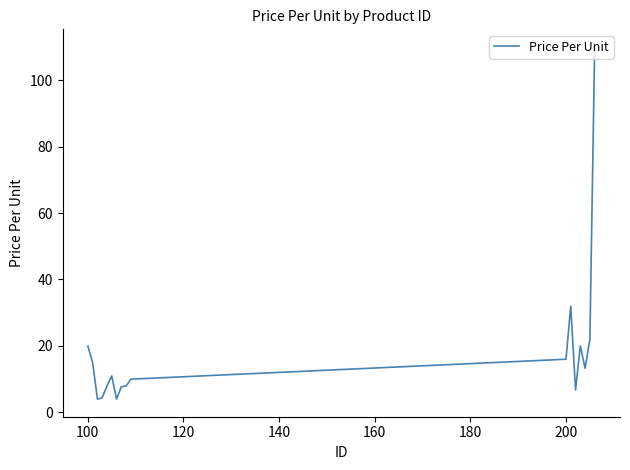

How many lines are shown in the chart?

1